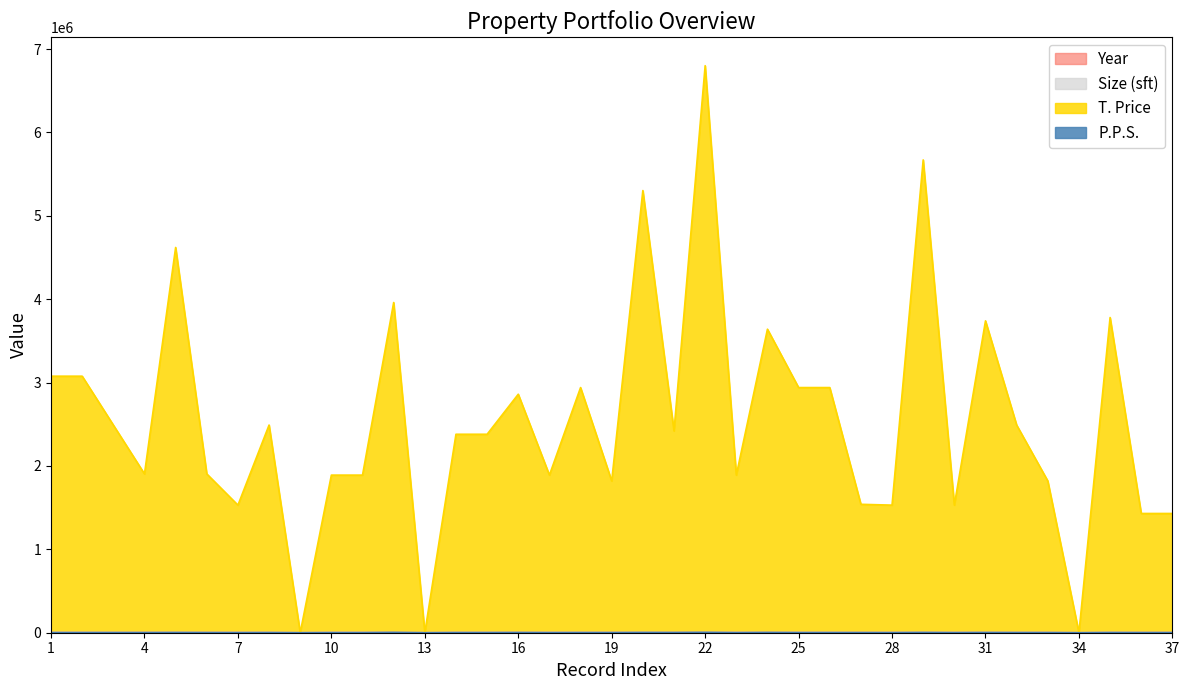

True or false: Size (sft) and T. Price intersect in this chart.

False